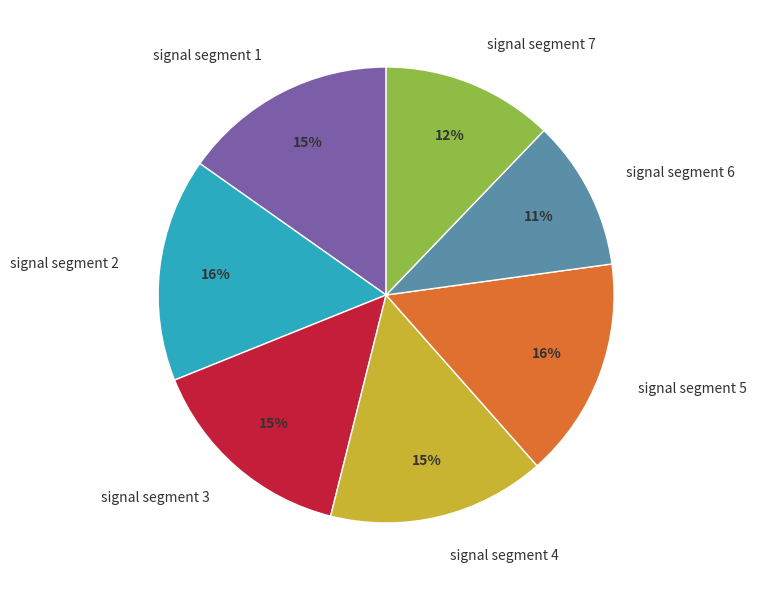

What is the ratio of the value at signal segment 5 to the value at signal segment 2?

1.0